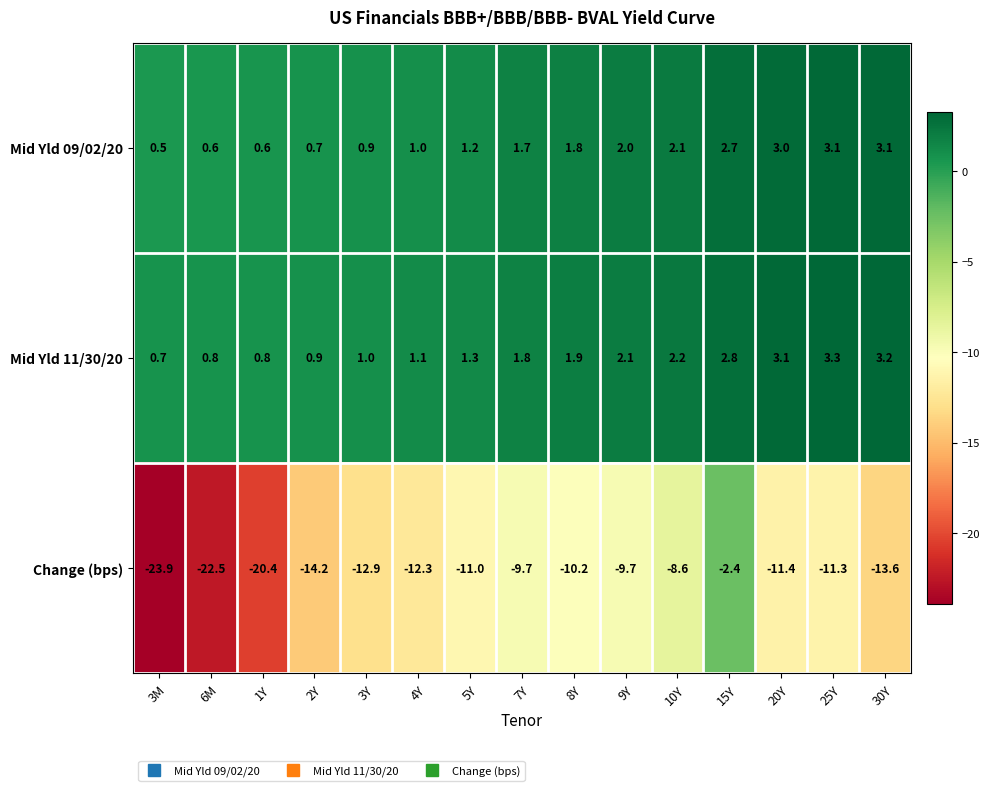

What is the difference between the Change (bps) values at 4Y and 7Y?

2.6